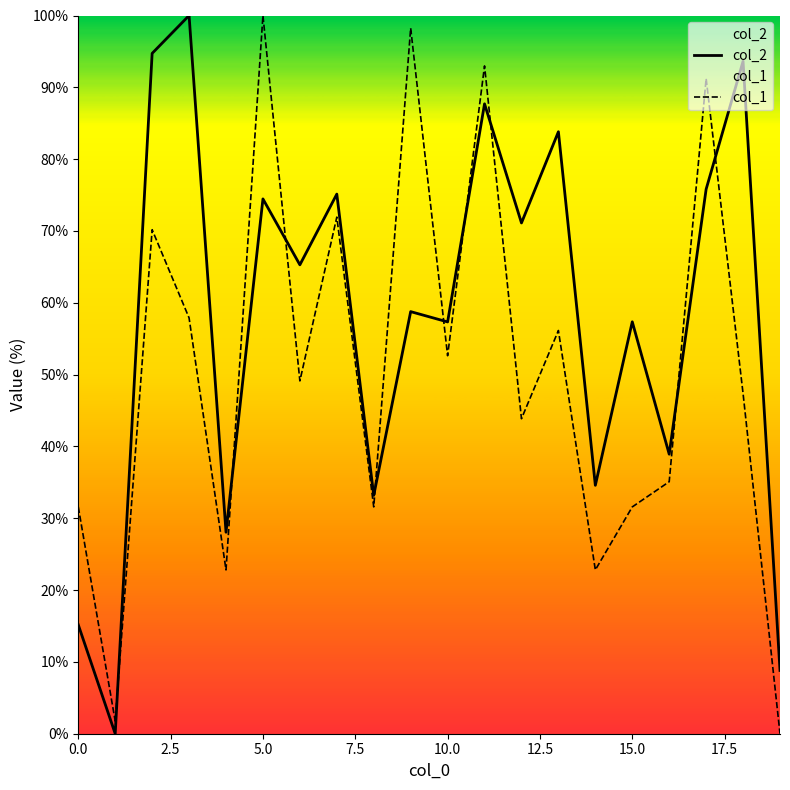

True or false: col_1 and col_2 intersect in this chart.

True